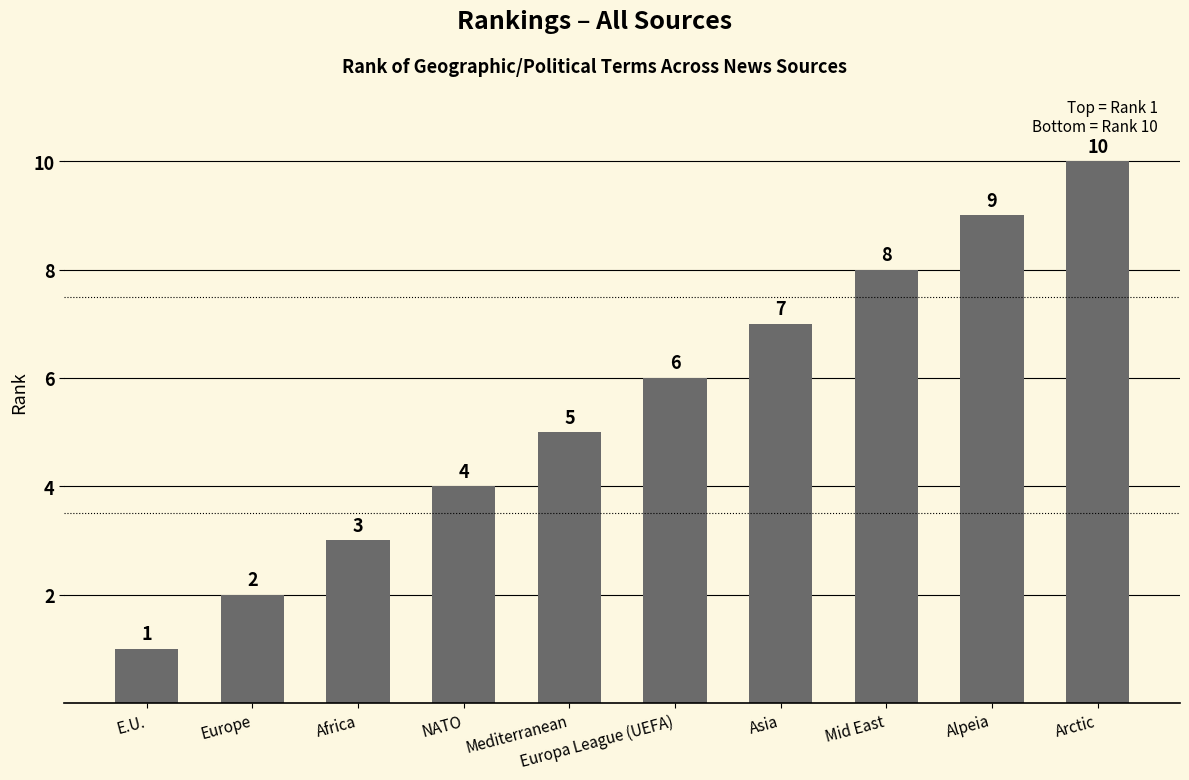

Is it true that the value at Asia is 10?

False